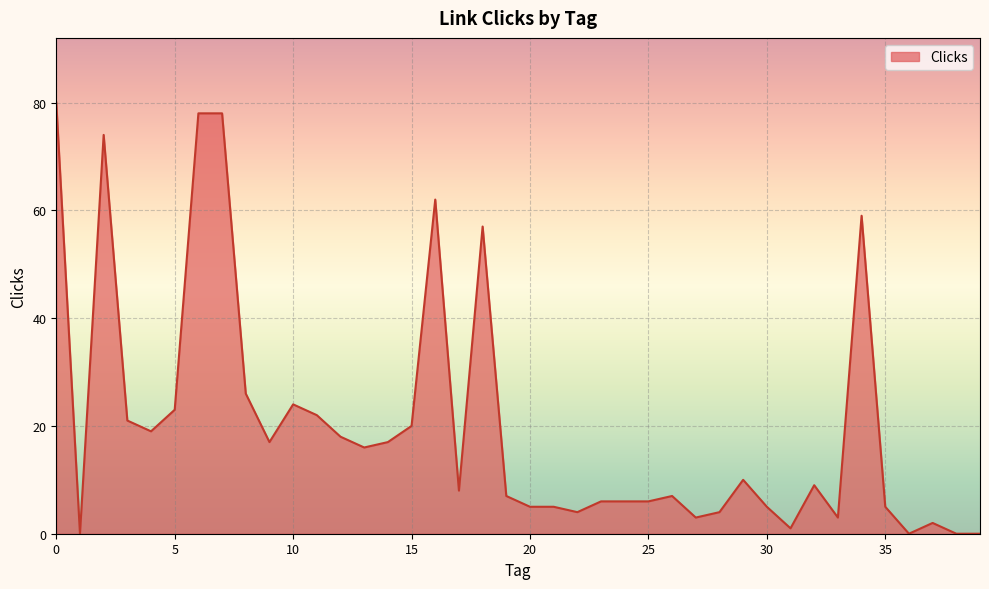

What is the difference between the maximum and minimum values?

80